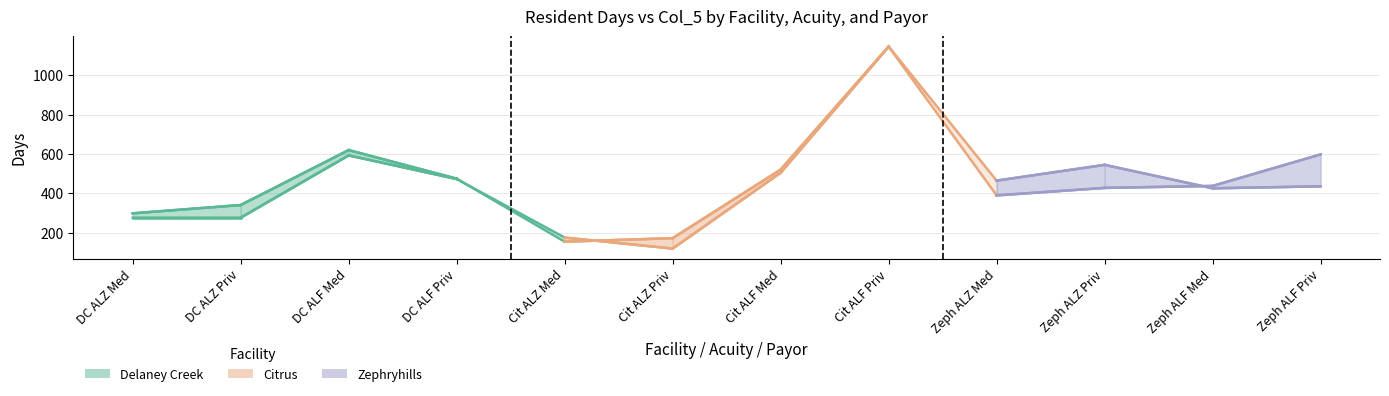

How many values in the Resident Days series are below 438?

6